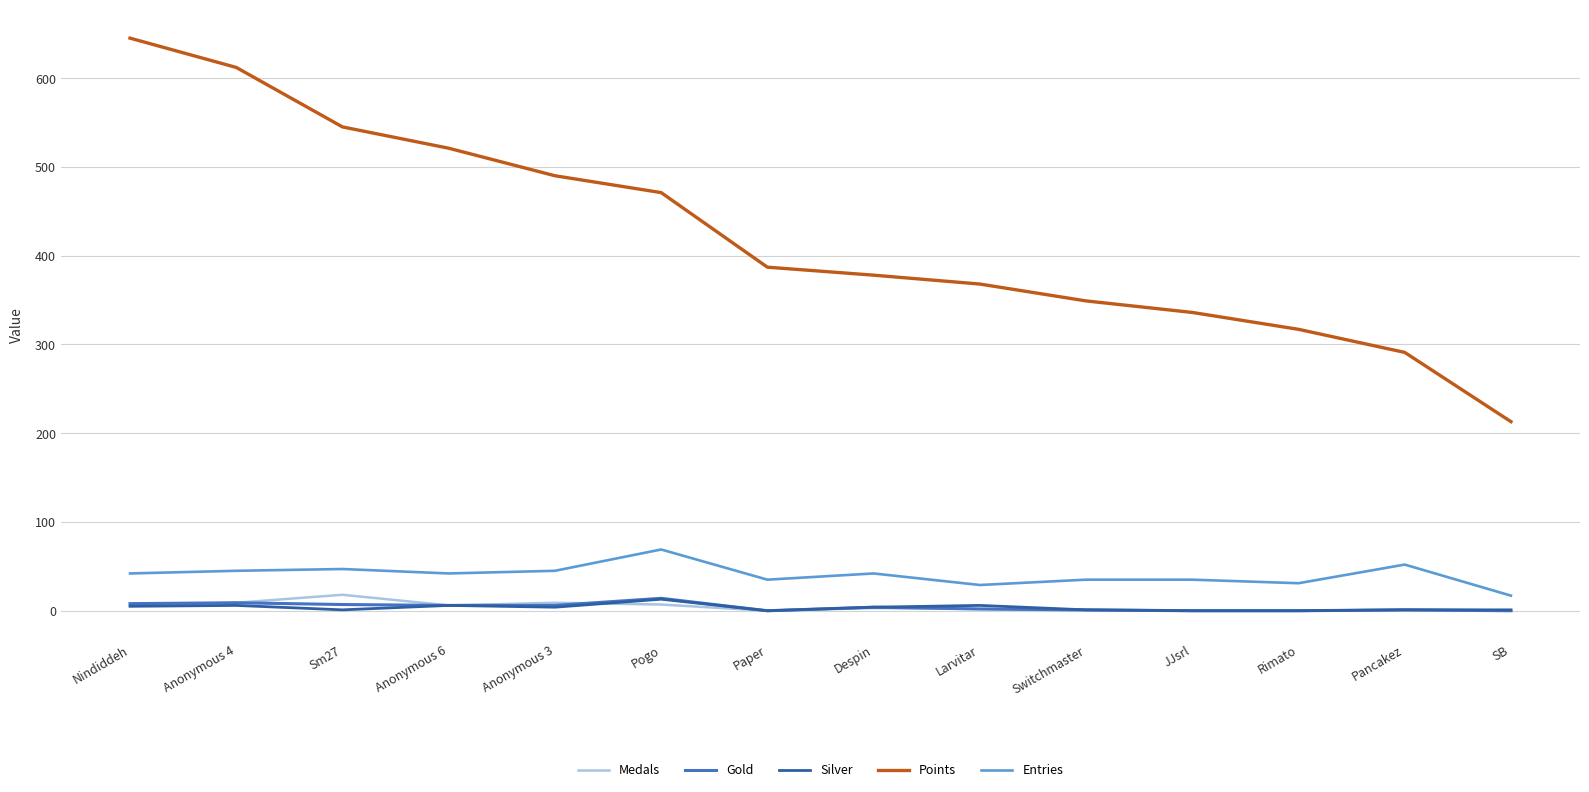

What is the greatest value displayed?

645